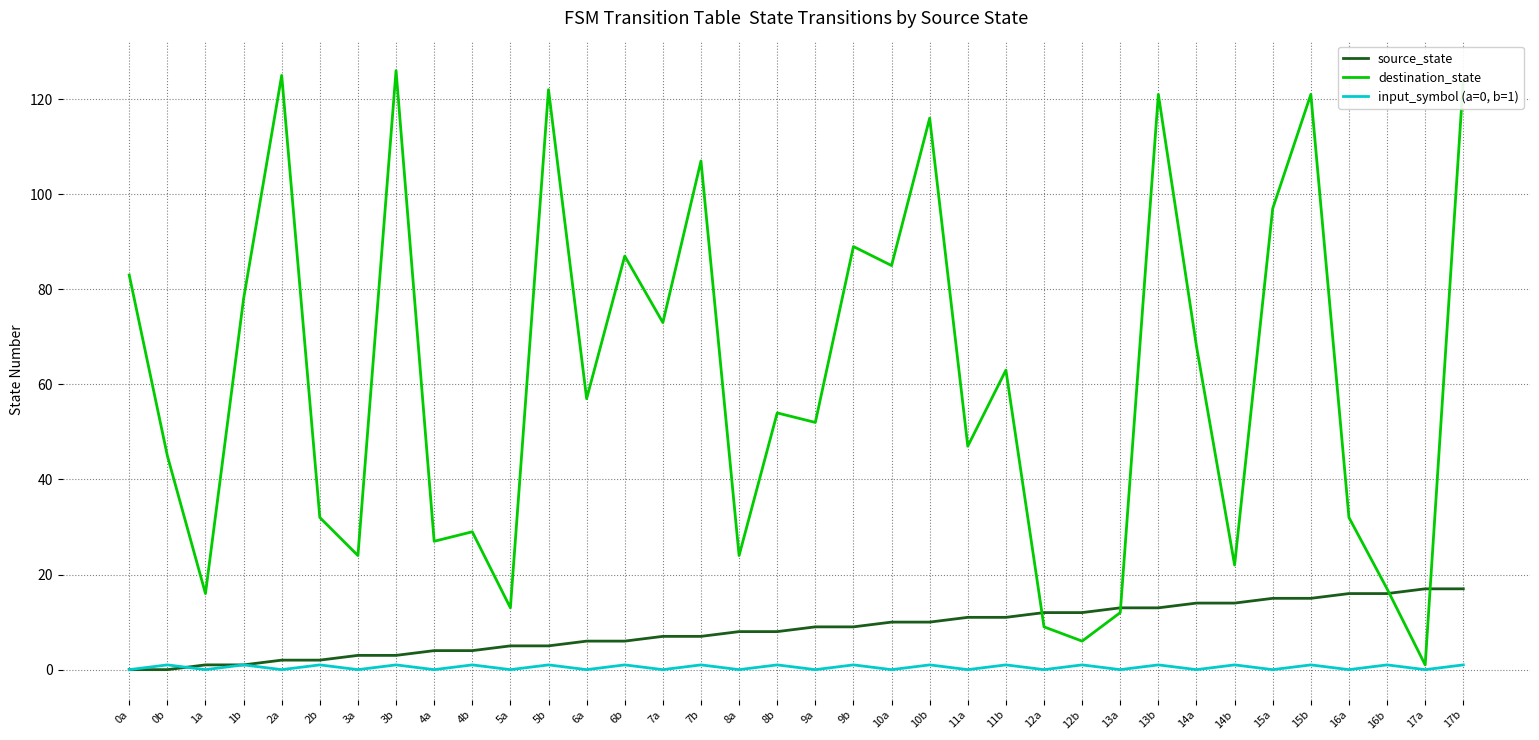

Reading right to left, list all the values displayed in this chart.

source_state: 17b=17	17a=17	16b=16	16a=16	15b=15	15a=15	14b=14	14a=14	13b=13	13a=13	12b=12	12a=12	11b=11	11a=11	10b=10	10a=10	9b=9	9a=9	8b=8	8a=8	7b=7	7a=7	6b=6	6a=6	5b=5	5a=5	4b=4	4a=4	3b=3	3a=3	2b=2	2a=2	1b=1	1a=1	0b=0	0a=0
destination_state: 17b=124	17a=1	16b=17	16a=32	15b=121	15a=97	14b=22	14a=68	13b=121	13a=12	12b=6	12a=9	11b=63	11a=47	10b=116	10a=85	9b=89	9a=52	8b=54	8a=24	7b=107	7a=73	6b=87	6a=57	5b=122	5a=13	4b=29	4a=27	3b=126	3a=24	2b=32	2a=125	1b=78	1a=16	0b=45	0a=83
input_symbol (a=0, b=1): 17b=1	17a=0	16b=1	16a=0	15b=1	15a=0	14b=1	14a=0	13b=1	13a=0	12b=1	12a=0	11b=1	11a=0	10b=1	10a=0	9b=1	9a=0	8b=1	8a=0	7b=1	7a=0	6b=1	6a=0	5b=1	5a=0	4b=1	4a=0	3b=1	3a=0	2b=1	2a=0	1b=1	1a=0	0b=1	0a=0